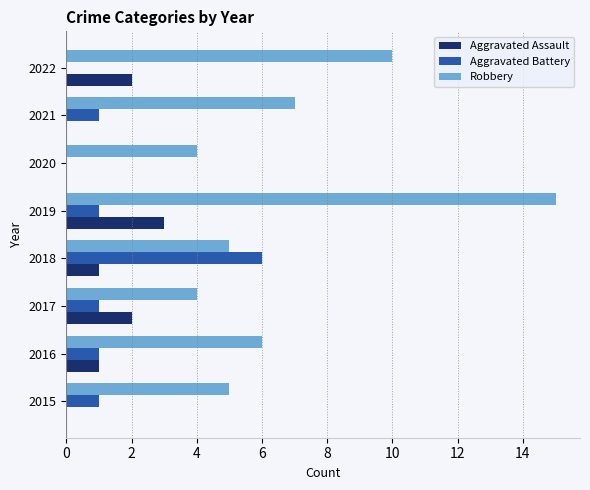

At which category does the chart reach its peak across all series?

2019